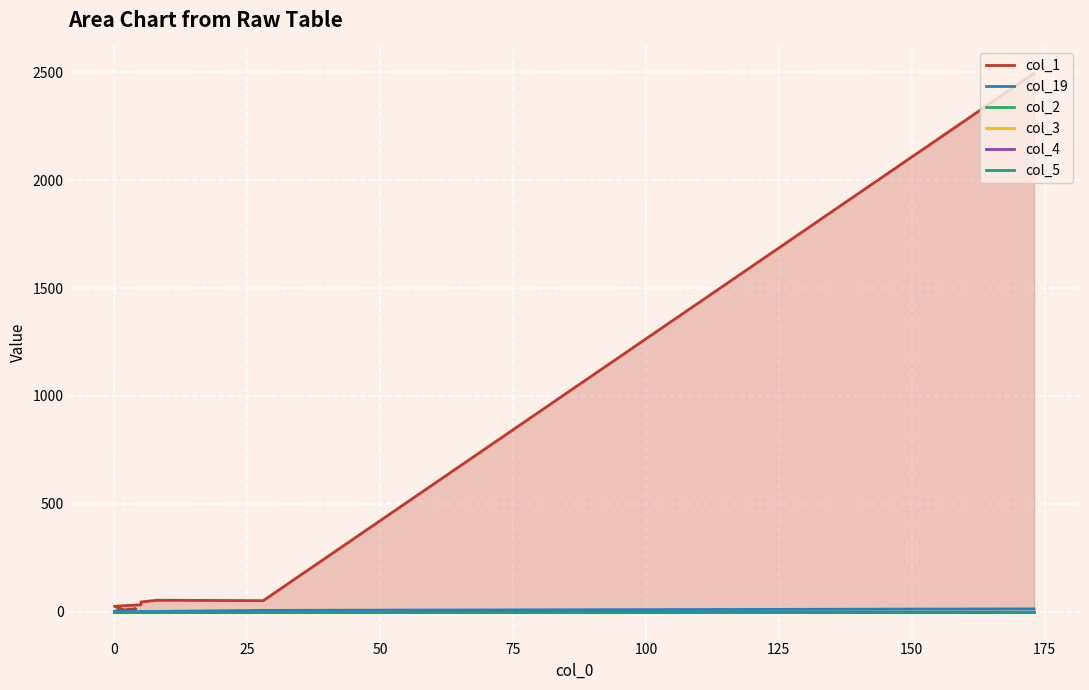

How many data points in col_1 are less than 5?

10